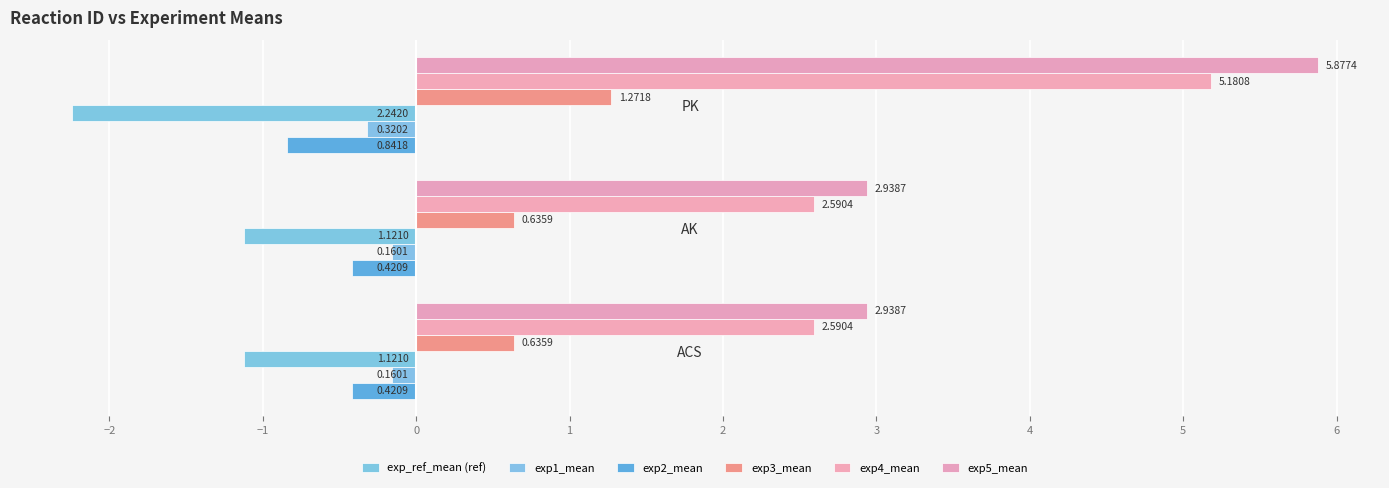

How many series are shown in this chart?

6